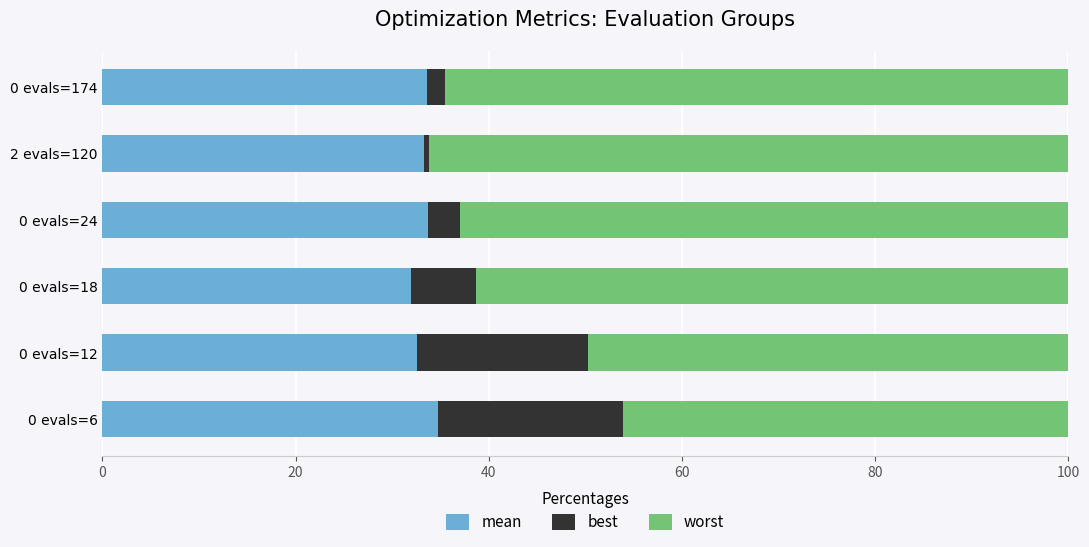

What is the lowest value of the mean series?

31.9